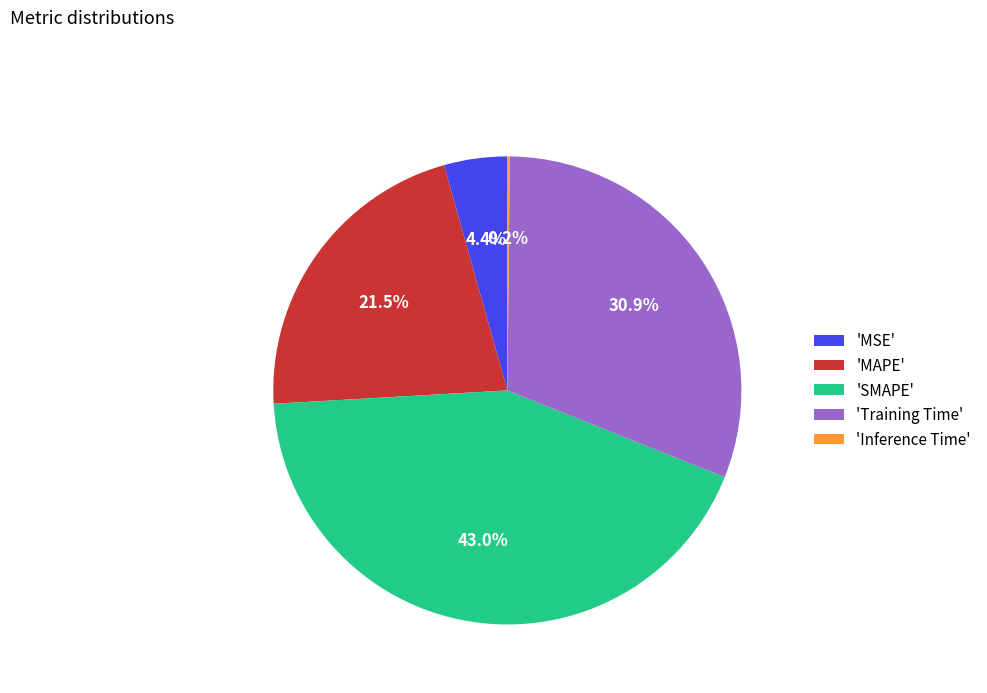

Between 'Training Time' and 'MAPE', which is larger?

'Training Time'